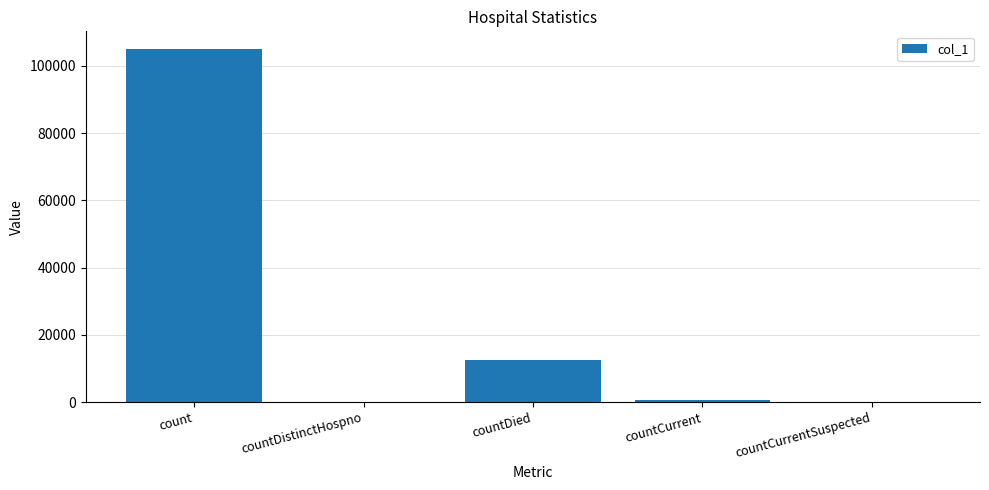

Read the value at count.

105023